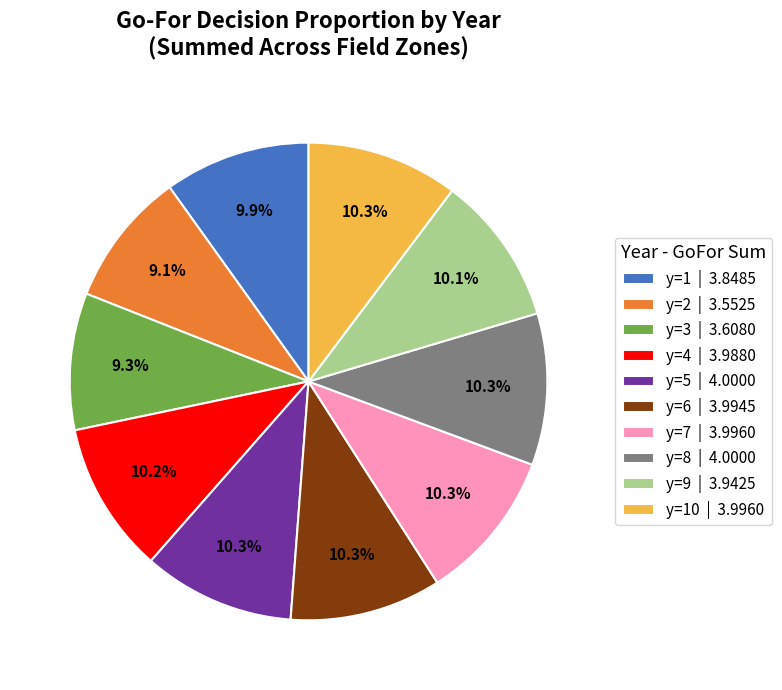

Combined, what portion of the pie is y=9 | 3.9425 and y=10 | 3.9960?

20.4%